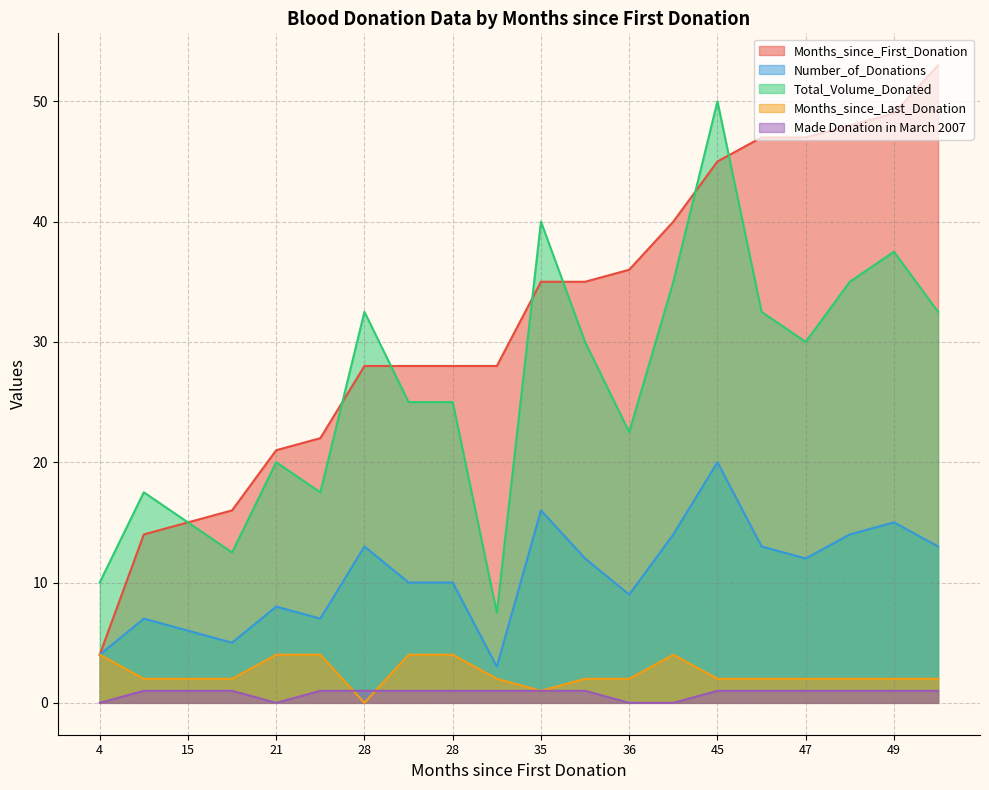

Which series changed the most between 28 and 36?

Months_since_First_Donation